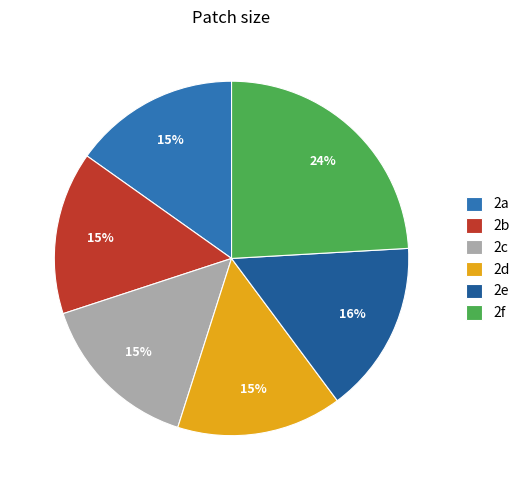

Does 2c account for over 50% of the chart?

No